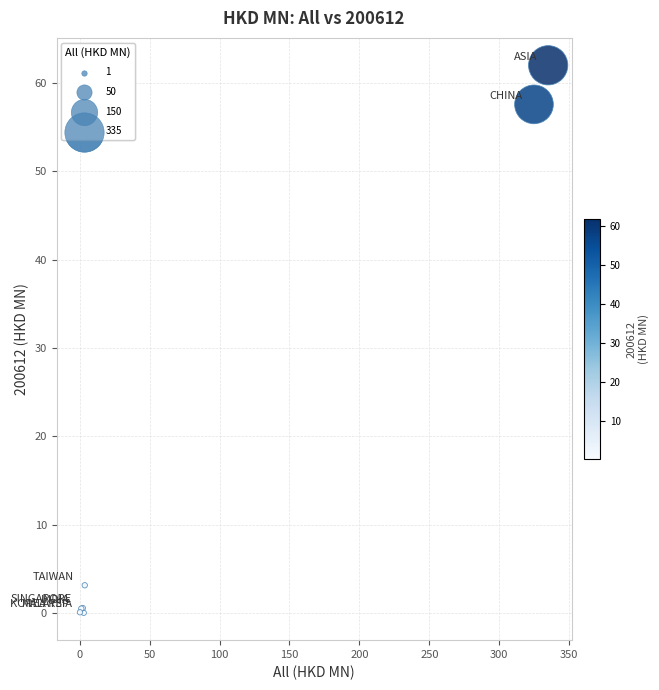

What Y value in the scatter plot is closest to 31?

57.6